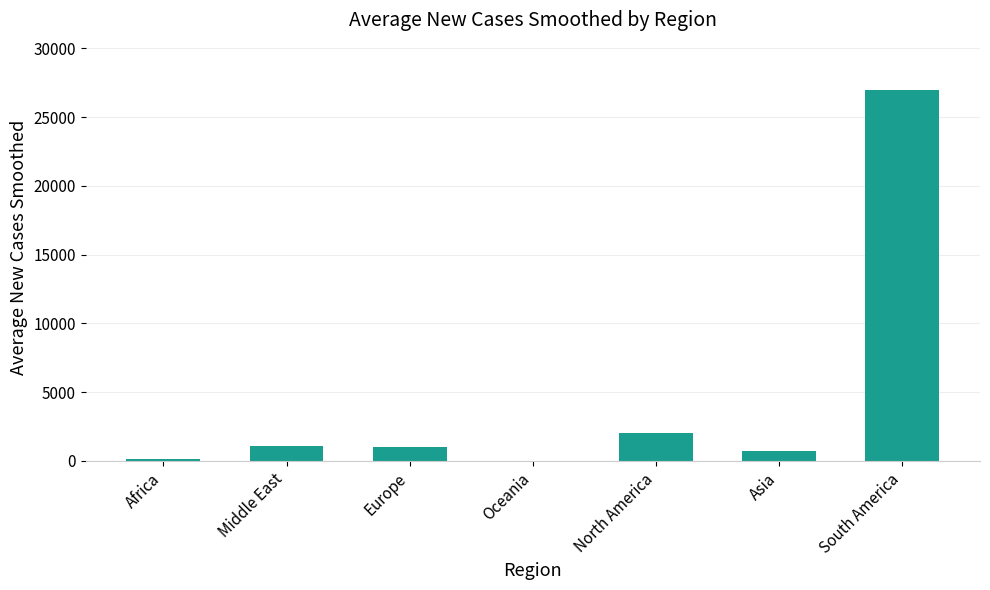

What is the sum of all values?

31955.7